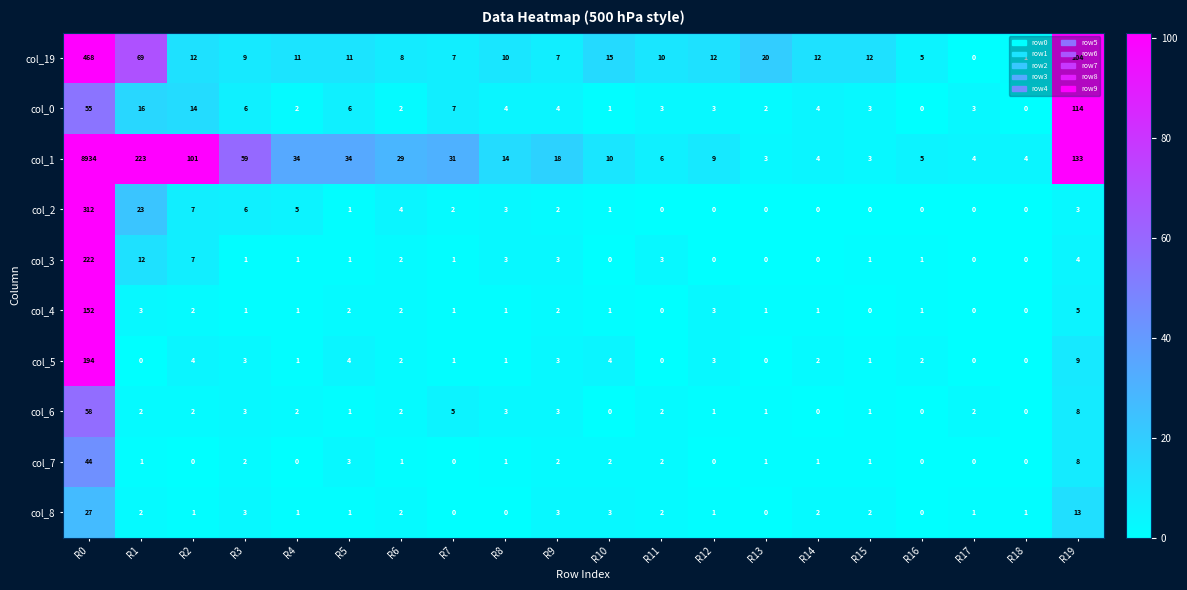

What is the difference between the highest and lowest values at R17?

4